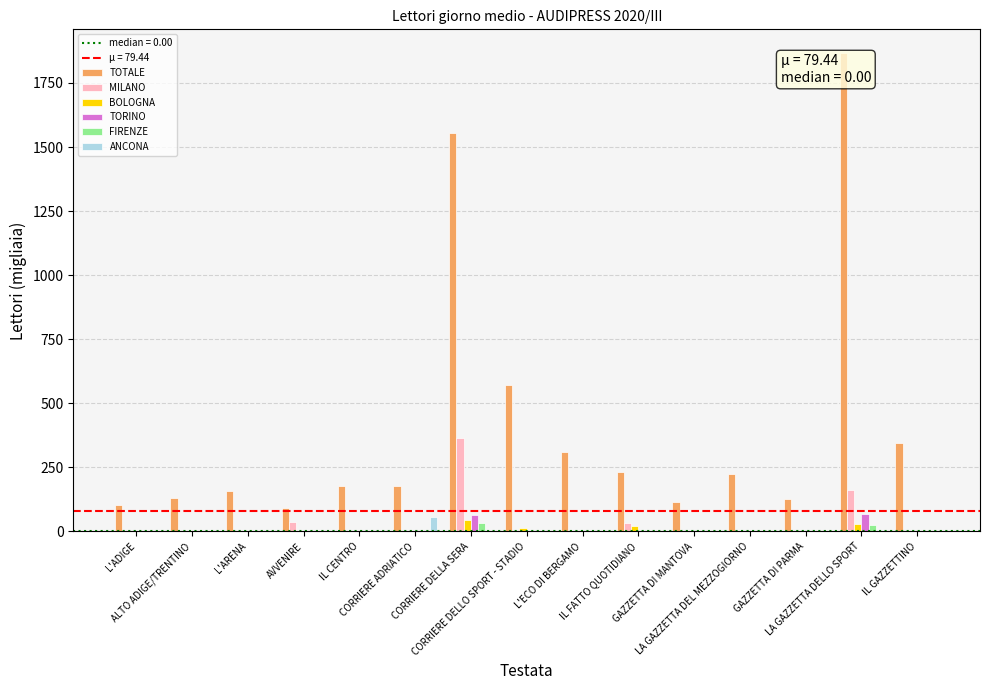

What is the sum of the TORINO values at IL GAZZETTINO and CORRIERE DELLA SERA?

64